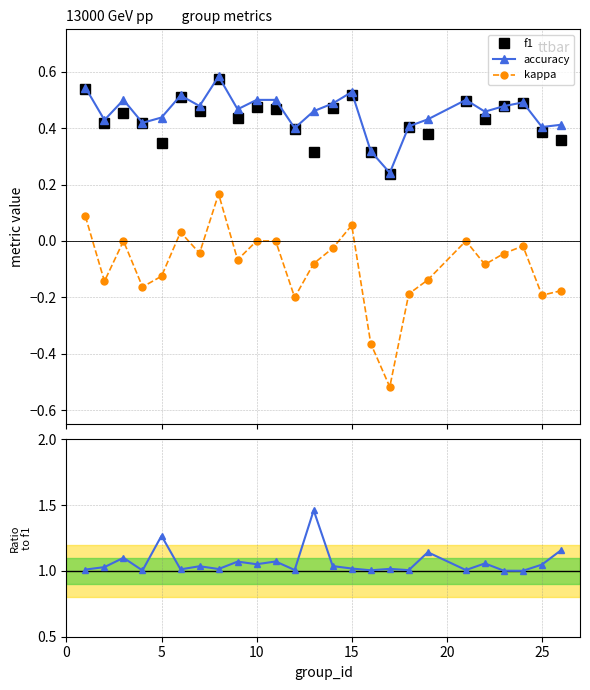

How many interior local valleys does the accuracy / f1 series have?

9